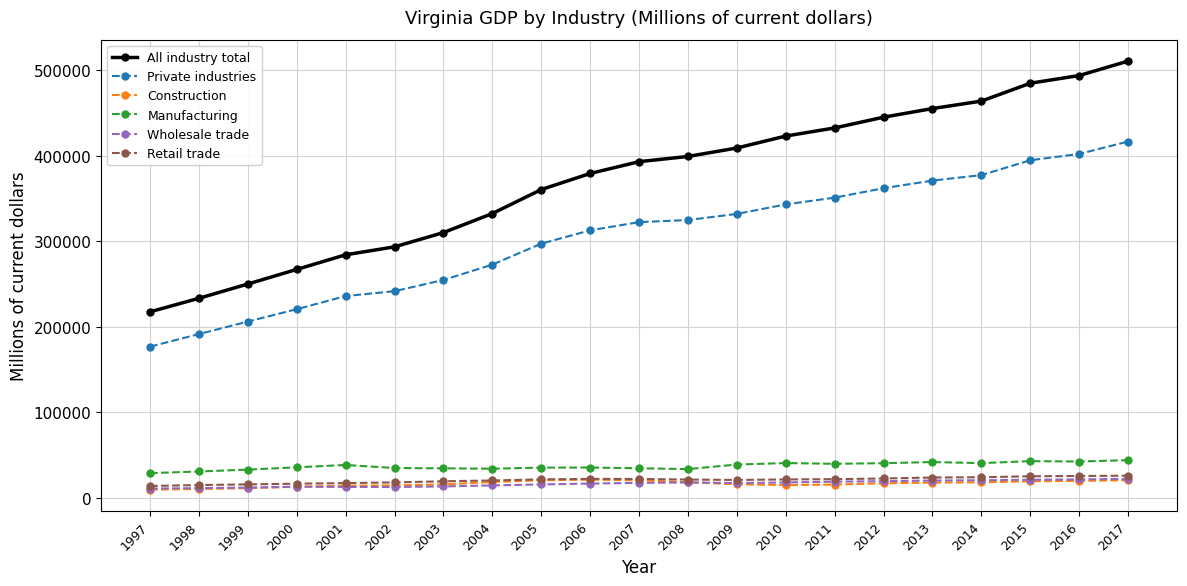

At which category is the sum across all series the highest?

2017